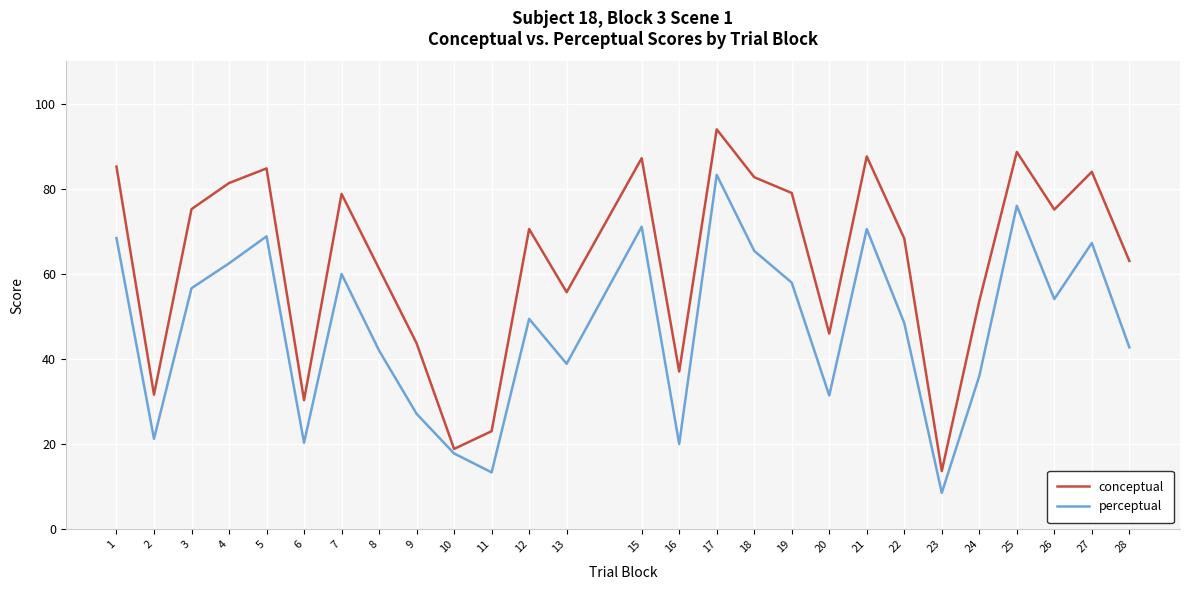

True or false: perceptual and conceptual intersect in this chart.

False